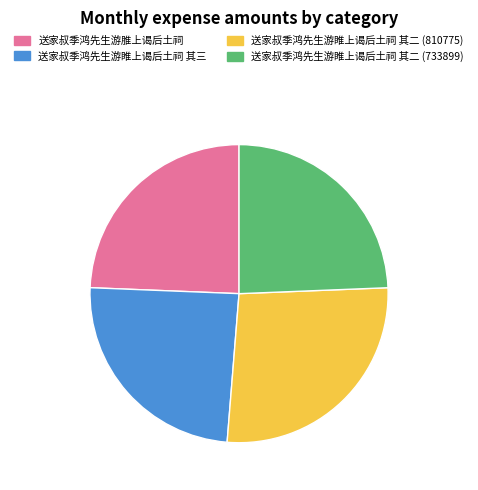

Which category has the biggest portion of the pie?

送家叔季鸿先生游睢上谒后土祠 其二 (810775)